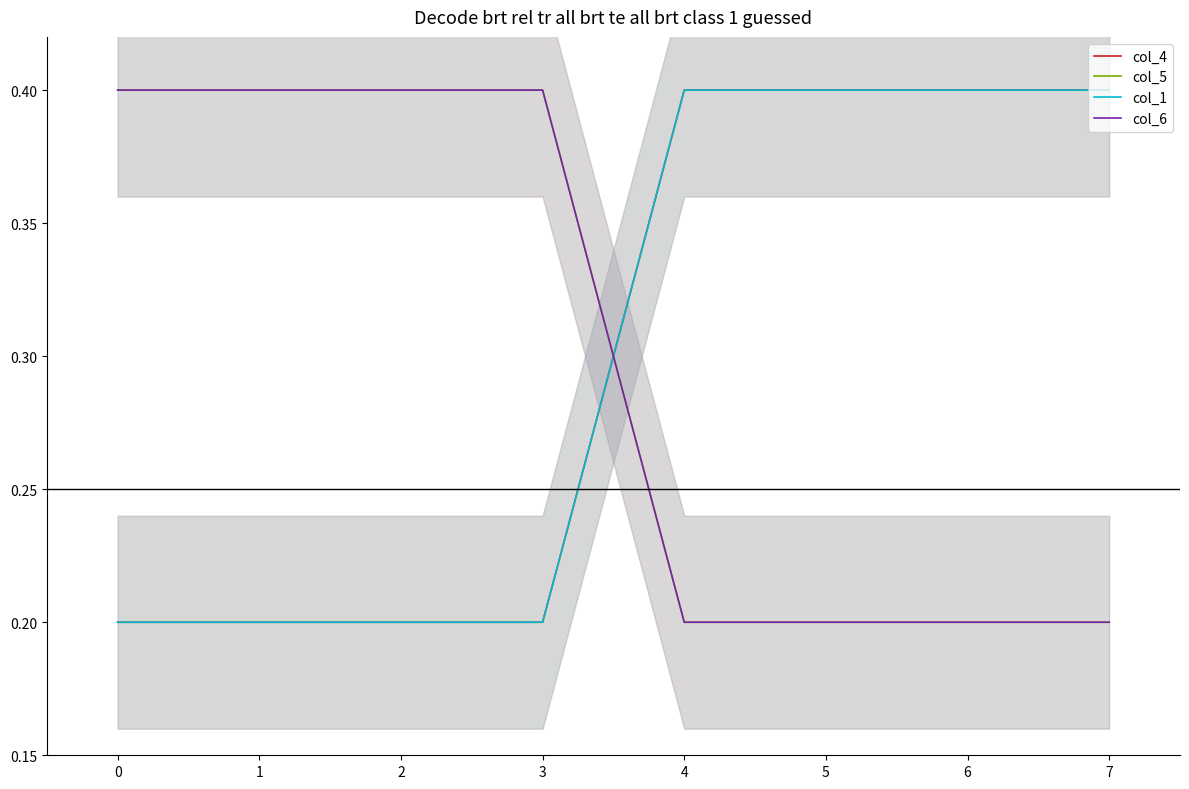

At how many categories does at least one series exceed 0?

8